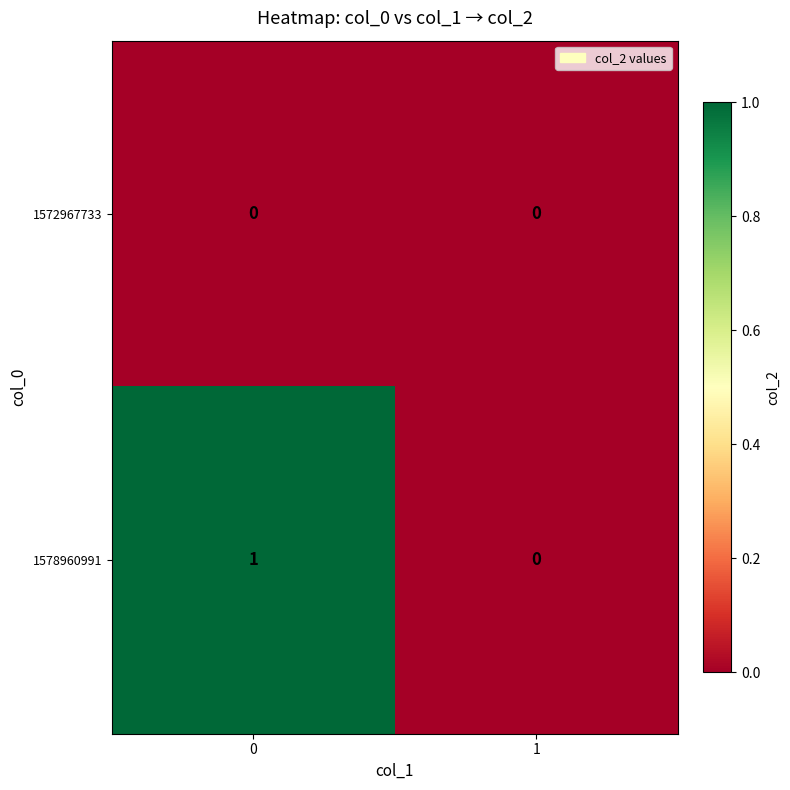

The value of 1578960991 at 0 is 2. True or false?

False